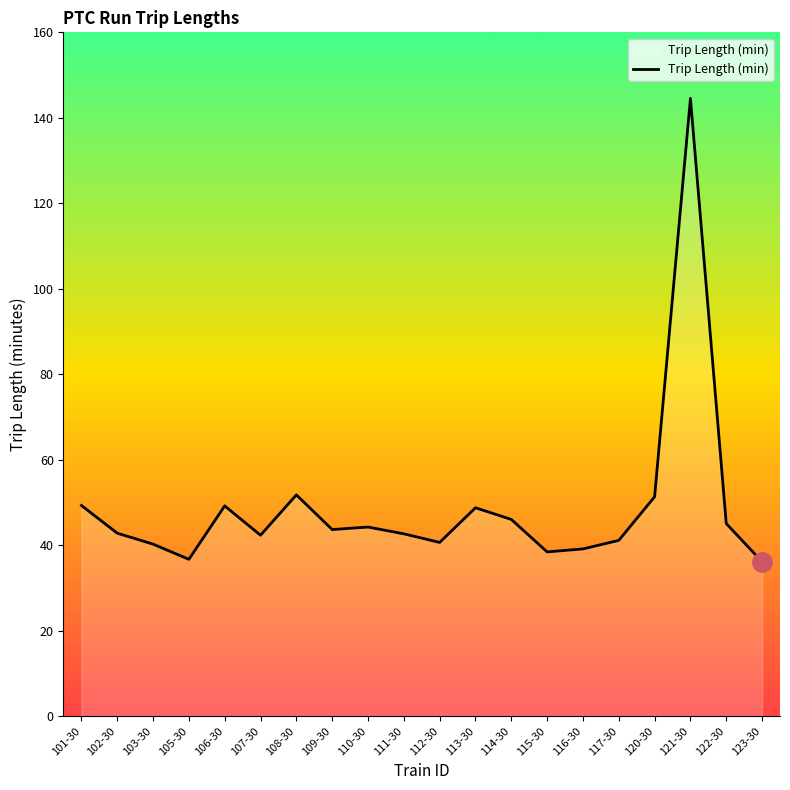

What is the change in value from 111-30 to 115-30?

-4.2